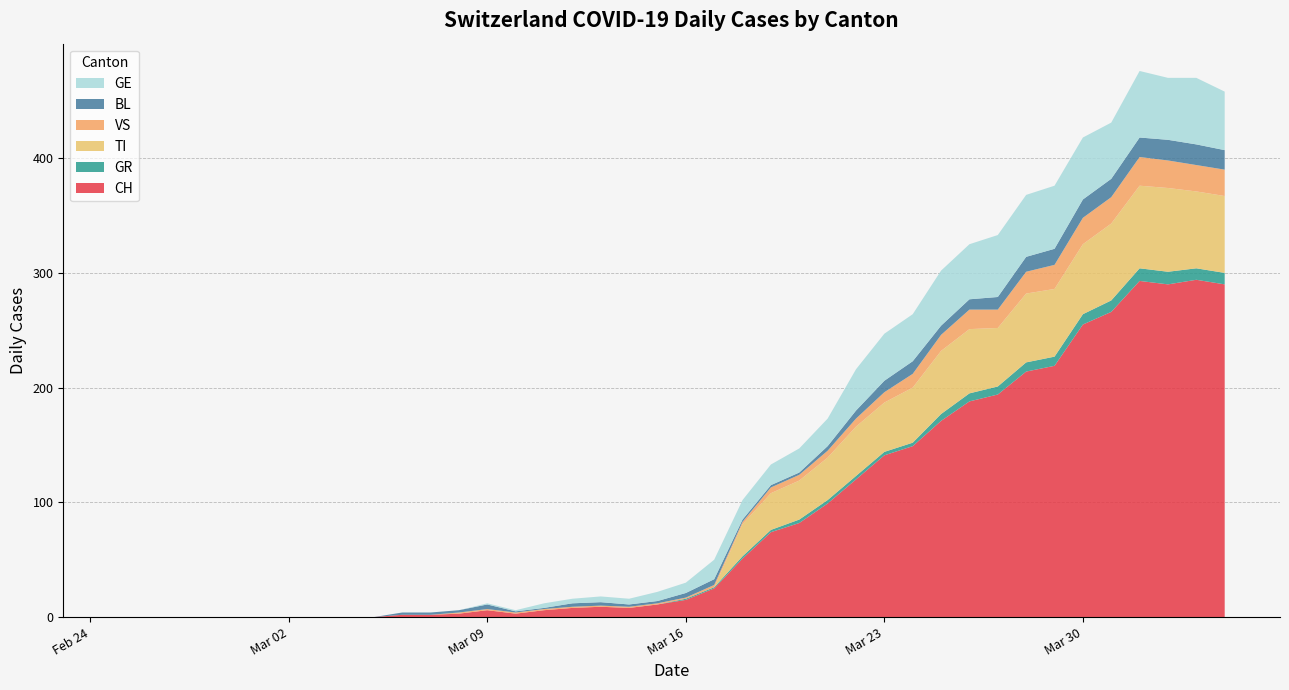

Reading left to right, what are all the values shown in this chart?

CH: 2020-02-25=0	2020-02-26=0	2020-02-27=0	2020-02-28=0	2020-02-29=0	2020-03-01=0	2020-03-02=0	2020-03-03=0	2020-03-04=0	2020-03-05=0	2020-03-06=2	2020-03-07=2	2020-03-08=3	2020-03-09=6	2020-03-10=3	2020-03-11=6	2020-03-12=8	2020-03-13=9	2020-03-14=8	2020-03-15=11	2020-03-16=15	2020-03-17=25	2020-03-18=51	2020-03-19=74	2020-03-20=82	2020-03-21=99	2020-03-22=120	2020-03-23=141	2020-03-24=149	2020-03-25=171	2020-03-26=188	2020-03-27=194	2020-03-28=214	2020-03-29=219	2020-03-30=255	2020-03-31=266	2020-04-01=293	2020-04-02=290	2020-04-03=294	2020-04-04=290
GR: 2020-02-25=0	2020-02-26=0	2020-02-27=0	2020-02-28=0	2020-02-29=0	2020-03-01=0	2020-03-02=0	2020-03-03=0	2020-03-04=0	2020-03-05=0	2020-03-06=0	2020-03-07=0	2020-03-08=0	2020-03-09=0	2020-03-10=0	2020-03-11=0	2020-03-12=0	2020-03-13=0	2020-03-14=0	2020-03-15=0	2020-03-16=1	2020-03-17=1	2020-03-18=2	2020-03-19=2	2020-03-20=3	2020-03-21=3	2020-03-22=3	2020-03-23=3	2020-03-24=3	2020-03-25=6	2020-03-26=7	2020-03-27=7	2020-03-28=8	2020-03-29=8	2020-03-30=9	2020-03-31=10	2020-04-01=11	2020-04-02=11	2020-04-03=10	2020-04-04=10
TI: 2020-02-25=0	2020-02-26=0	2020-02-27=0	2020-02-28=0	2020-02-29=0	2020-03-01=0	2020-03-02=0	2020-03-03=0	2020-03-04=0	2020-03-05=0	2020-03-06=0	2020-03-07=0	2020-03-08=0	2020-03-09=0	2020-03-10=0	2020-03-11=0	2020-03-12=0	2020-03-13=0	2020-03-14=0	2020-03-15=0	2020-03-16=0	2020-03-17=0	2020-03-18=28	2020-03-19=32	2020-03-20=34	2020-03-21=37	2020-03-22=43	2020-03-23=43	2020-03-24=48	2020-03-25=55	2020-03-26=56	2020-03-27=51	2020-03-28=60	2020-03-29=59	2020-03-30=61	2020-03-31=67	2020-04-01=72	2020-04-02=73	2020-04-03=67	2020-04-04=67
VS: 2020-02-25=0	2020-02-26=0	2020-02-27=0	2020-02-28=0	2020-02-29=0	2020-03-01=0	2020-03-02=0	2020-03-03=0	2020-03-04=0	2020-03-05=0	2020-03-06=0	2020-03-07=0	2020-03-08=1	2020-03-09=1	2020-03-10=1	2020-03-11=1	2020-03-12=1	2020-03-13=1	2020-03-14=1	2020-03-15=1	2020-03-16=1	2020-03-17=2	2020-03-18=2	2020-03-19=5	2020-03-20=5	2020-03-21=6	2020-03-22=7	2020-03-23=9	2020-03-24=12	2020-03-25=14	2020-03-26=17	2020-03-27=16	2020-03-28=19	2020-03-29=21	2020-03-30=23	2020-03-31=23	2020-04-01=25	2020-04-02=24	2020-04-03=23	2020-04-04=23
BL: 2020-02-25=0	2020-02-26=0	2020-02-27=0	2020-02-28=0	2020-02-29=0	2020-03-01=0	2020-03-02=0	2020-03-03=0	2020-03-04=0	2020-03-05=0	2020-03-06=2	2020-03-07=2	2020-03-08=2	2020-03-09=4	2020-03-10=1	2020-03-11=1	2020-03-12=3	2020-03-13=3	2020-03-14=2	2020-03-15=2	2020-03-16=4	2020-03-17=5	2020-03-18=2	2020-03-19=2	2020-03-20=2	2020-03-21=4	2020-03-22=7	2020-03-23=10	2020-03-24=11	2020-03-25=8	2020-03-26=9	2020-03-27=11	2020-03-28=13	2020-03-29=14	2020-03-30=16	2020-03-31=16	2020-04-01=17	2020-04-02=18	2020-04-03=18	2020-04-04=17
GE: 2020-02-25=0	2020-02-26=0	2020-02-27=0	2020-02-28=0	2020-02-29=0	2020-03-01=0	2020-03-02=0	2020-03-03=0	2020-03-04=0	2020-03-05=0	2020-03-06=0	2020-03-07=0	2020-03-08=0	2020-03-09=1	2020-03-10=1	2020-03-11=4	2020-03-12=4	2020-03-13=5	2020-03-14=5	2020-03-15=8	2020-03-16=9	2020-03-17=17	2020-03-18=17	2020-03-19=18	2020-03-20=21	2020-03-21=24	2020-03-22=36	2020-03-23=41	2020-03-24=41	2020-03-25=48	2020-03-26=48	2020-03-27=54	2020-03-28=54	2020-03-29=55	2020-03-30=54	2020-03-31=49	2020-04-01=58	2020-04-02=54	2020-04-03=58	2020-04-04=51